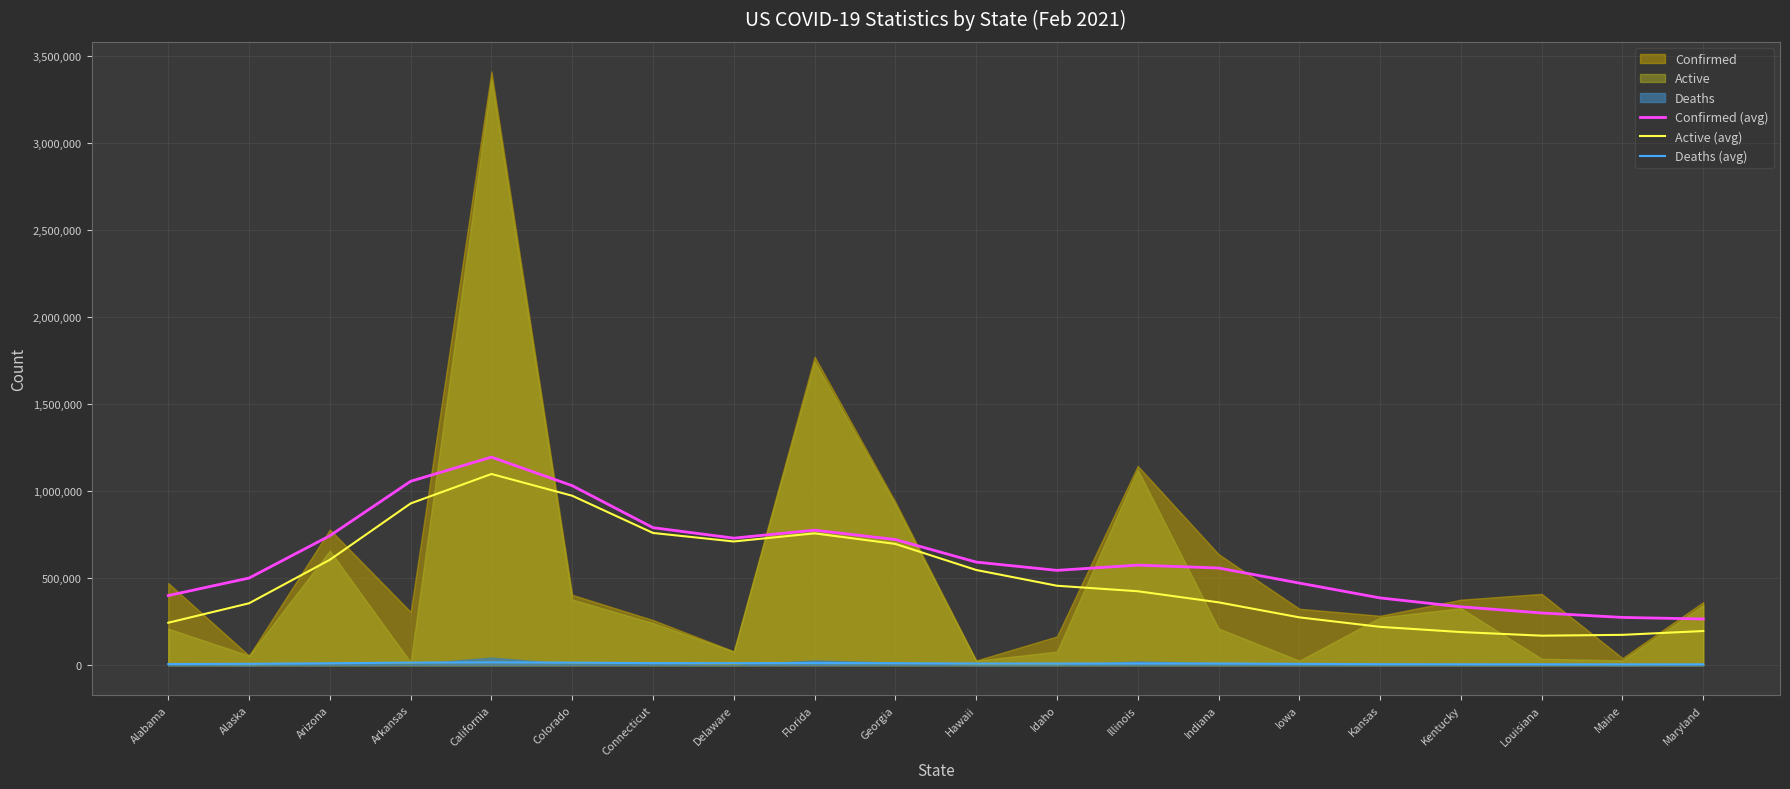

How many interior local peaks does the Confirmed (avg) series have?

3